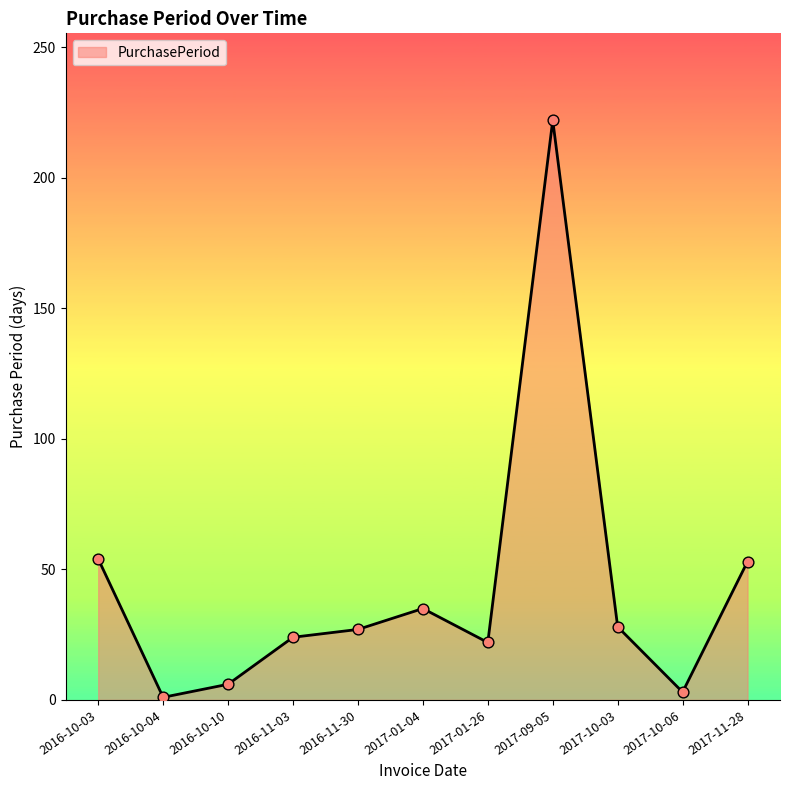

What is the change in value from 2016-10-04 to 2016-11-03?

+23